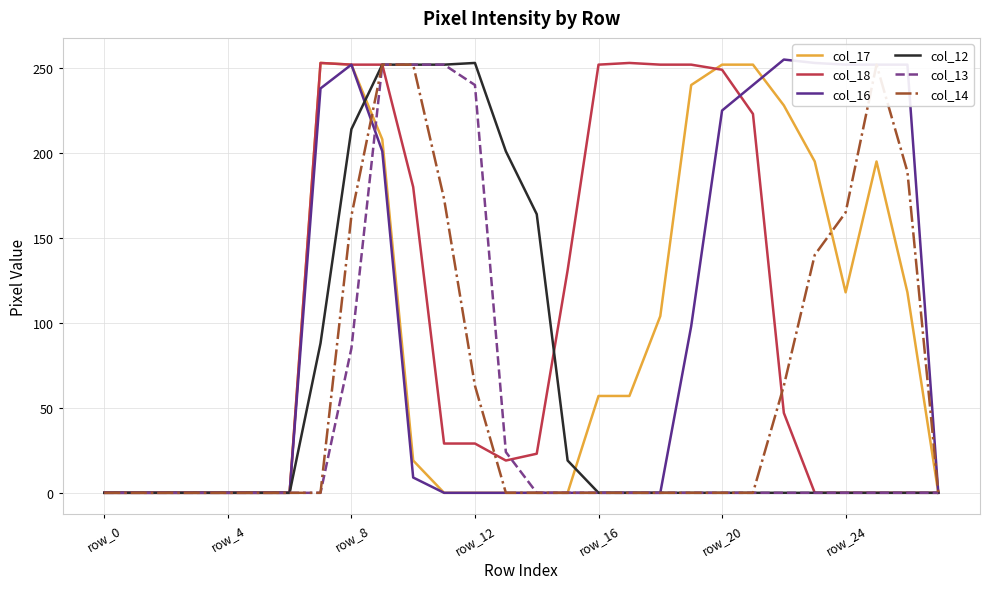

At which category does the chart reach its peak across all series?

22